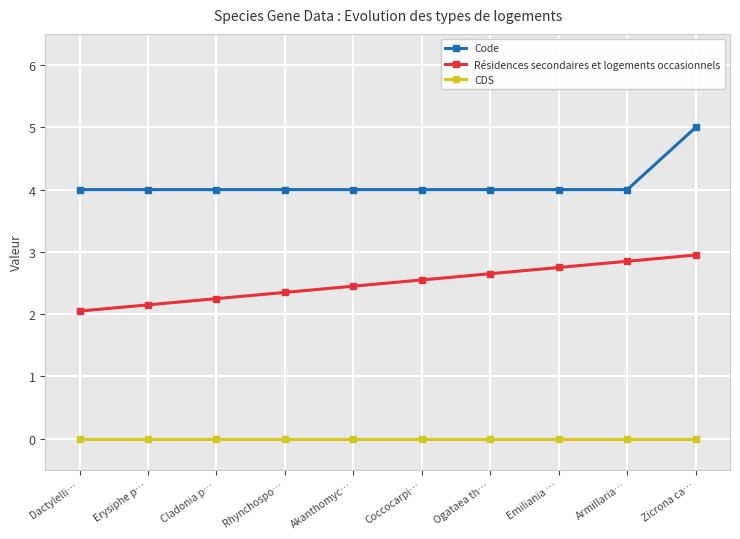

Is it true that CDS equals 0.0 at Erysiphe p…?

True